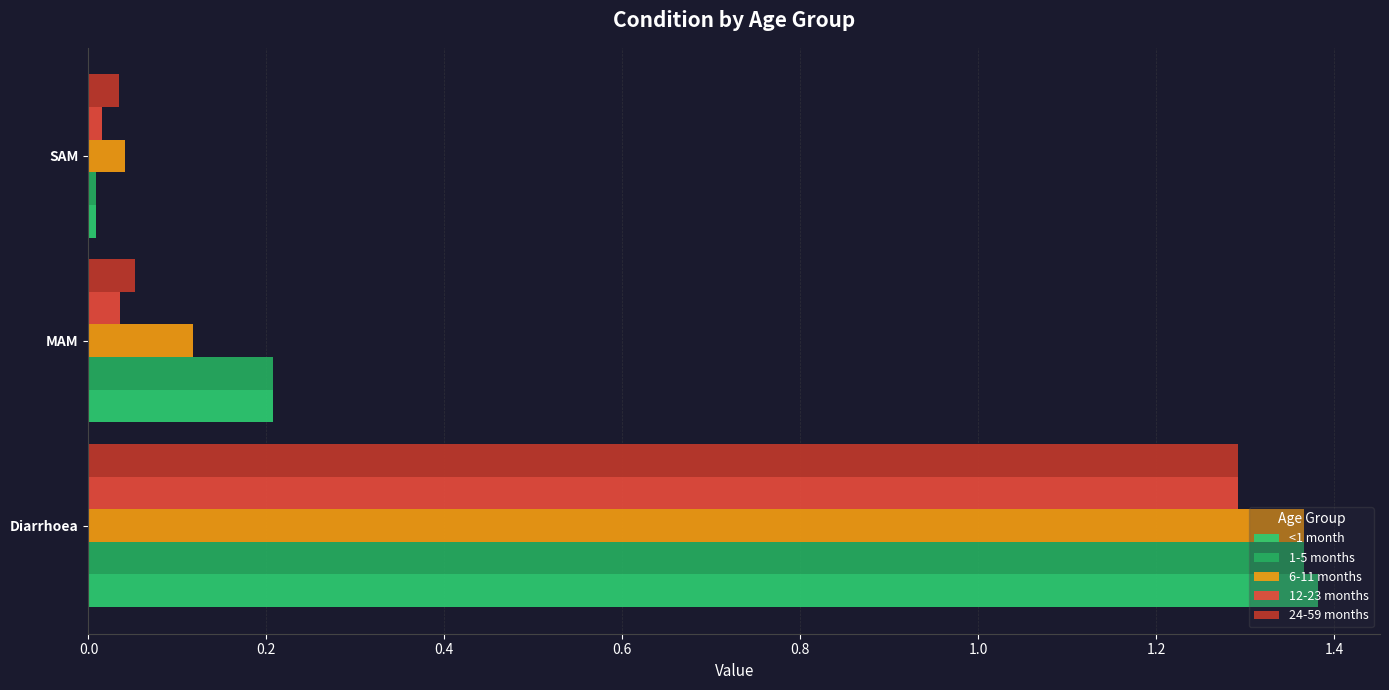

Which category has the lowest value across all series?

SAM